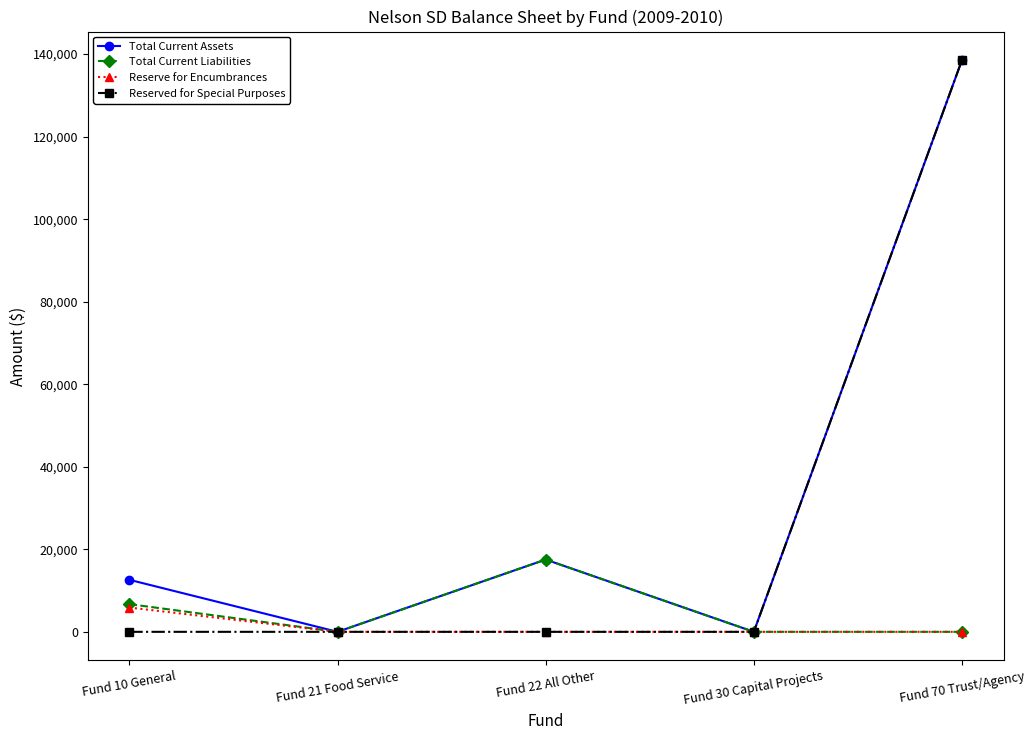

True or false: Reserve for Encumbrances has a value of 0.0 at Fund 22 All Other.

True